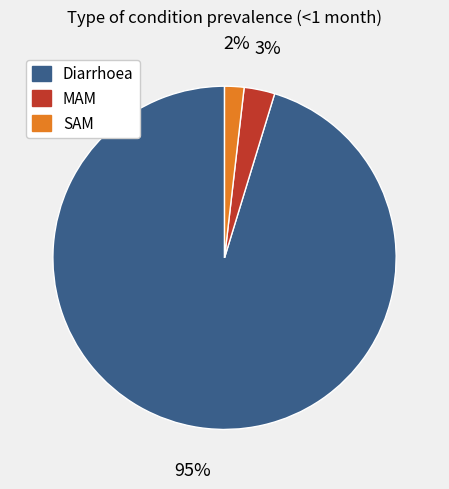

To the nearest percent, what is the average slice percentage?

33%